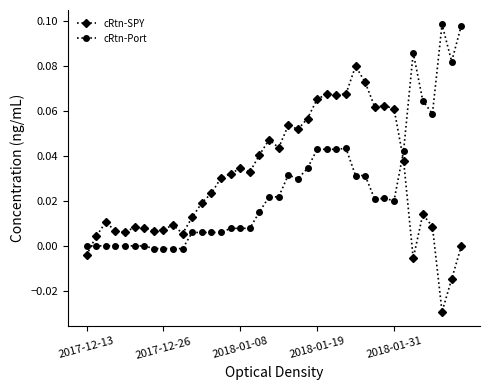

Which series has the largest total across all categories?

cRtn-SPY